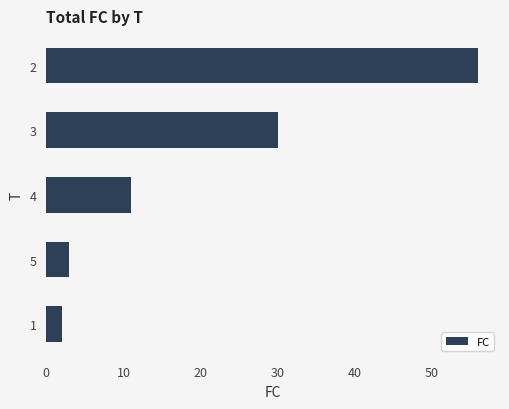

Where is the data nearest to the value 29?

3